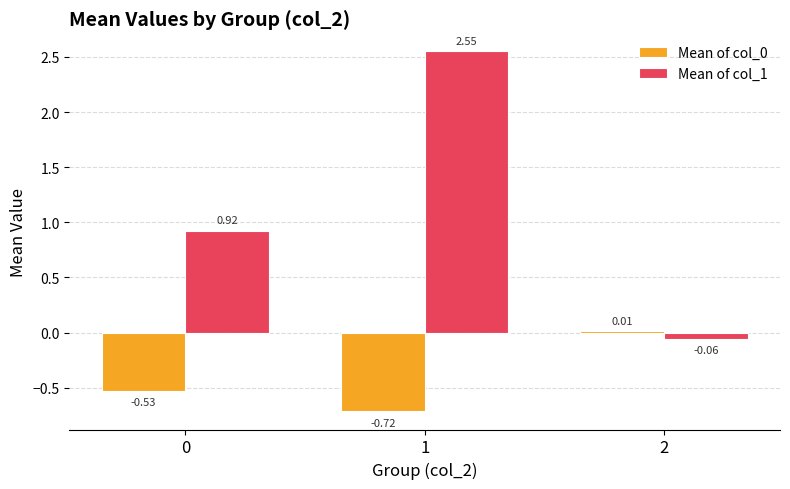

At how many categories does at least one series exceed 2?

1